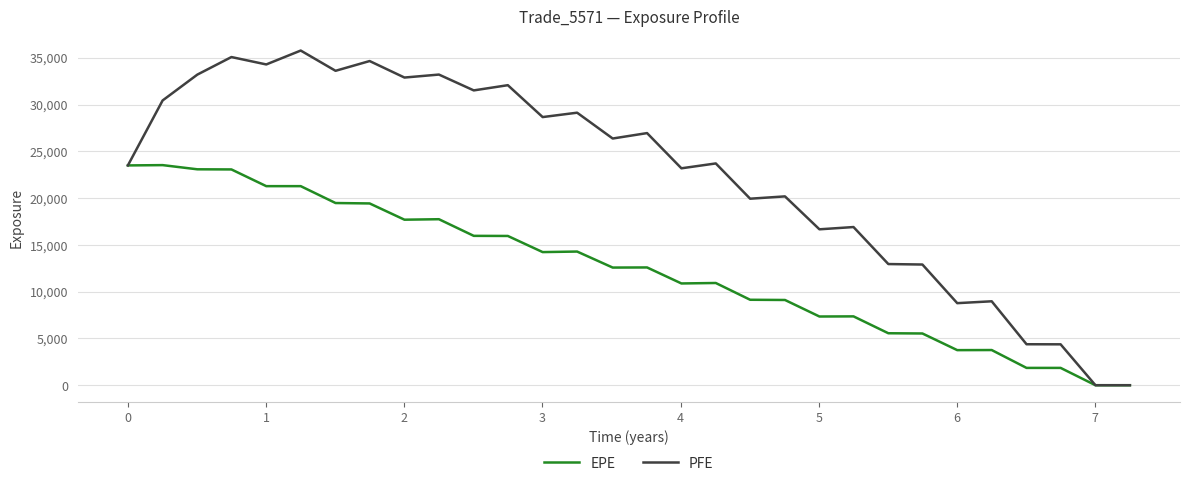

List the series in order of their peak value, lowest first.

EPE, PFE